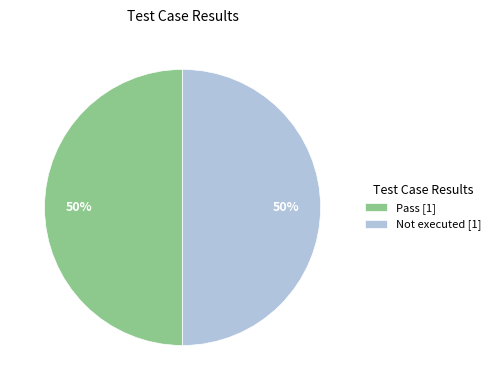

To the nearest percent, what percentage of the pie is Not executed [1]?

50%